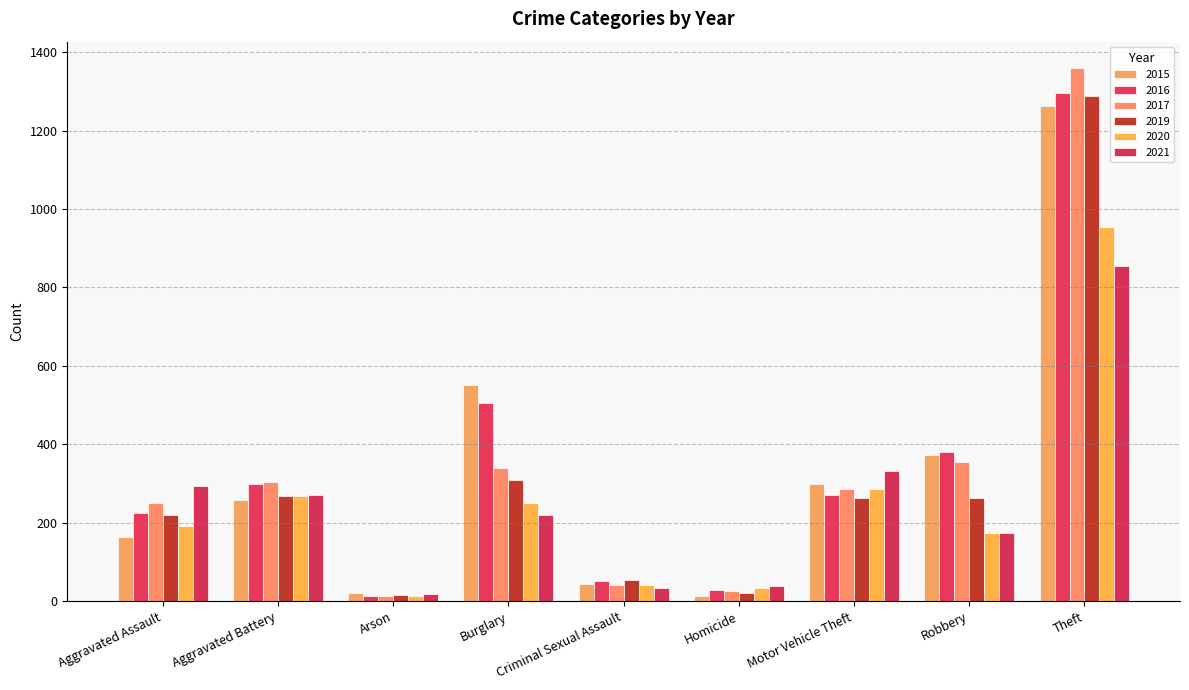

What is the sum of the 2017 values at Aggravated Battery and Robbery?

659